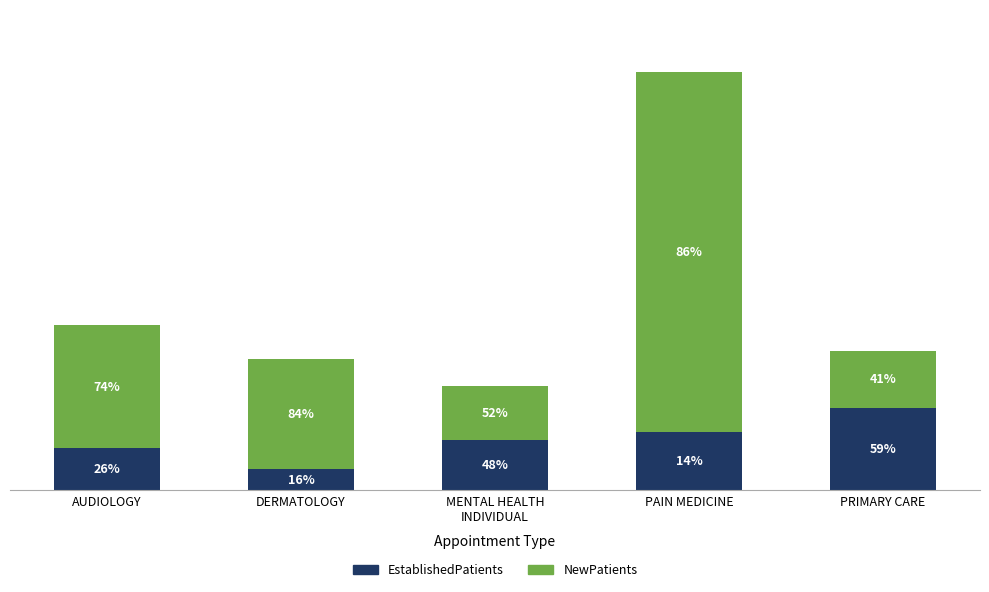

Which series has the widest spread of values?

NewPatients